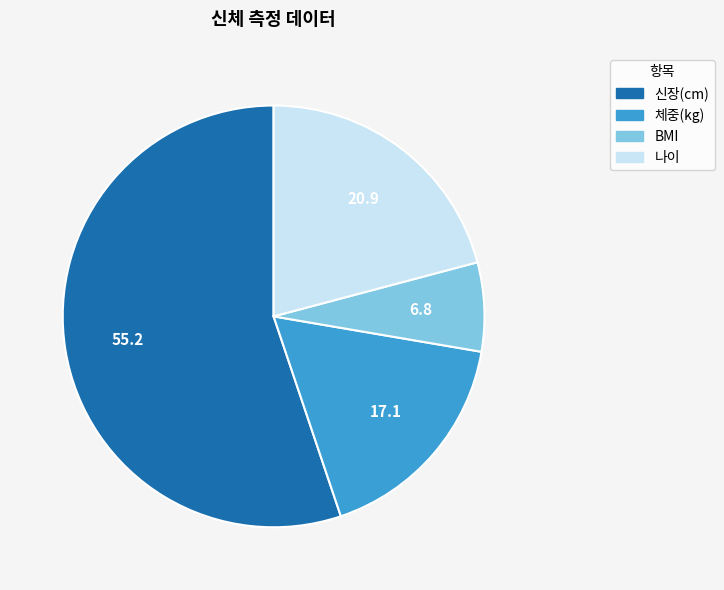

Does BMI represent more than half of the total?

No